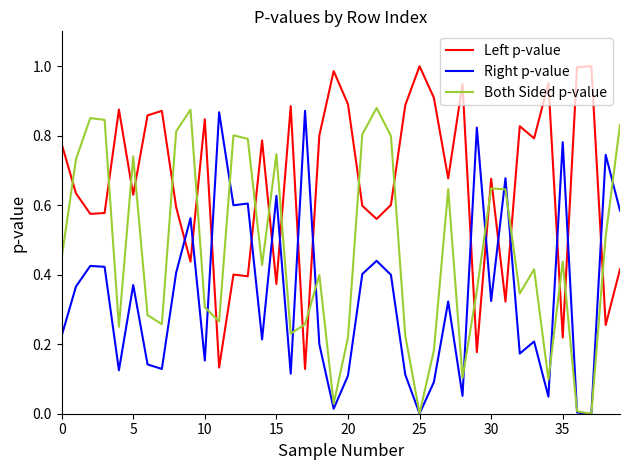

List the series in order of their overall mean, lowest first.

Right p-value, Both Sided p-value, Left p-value